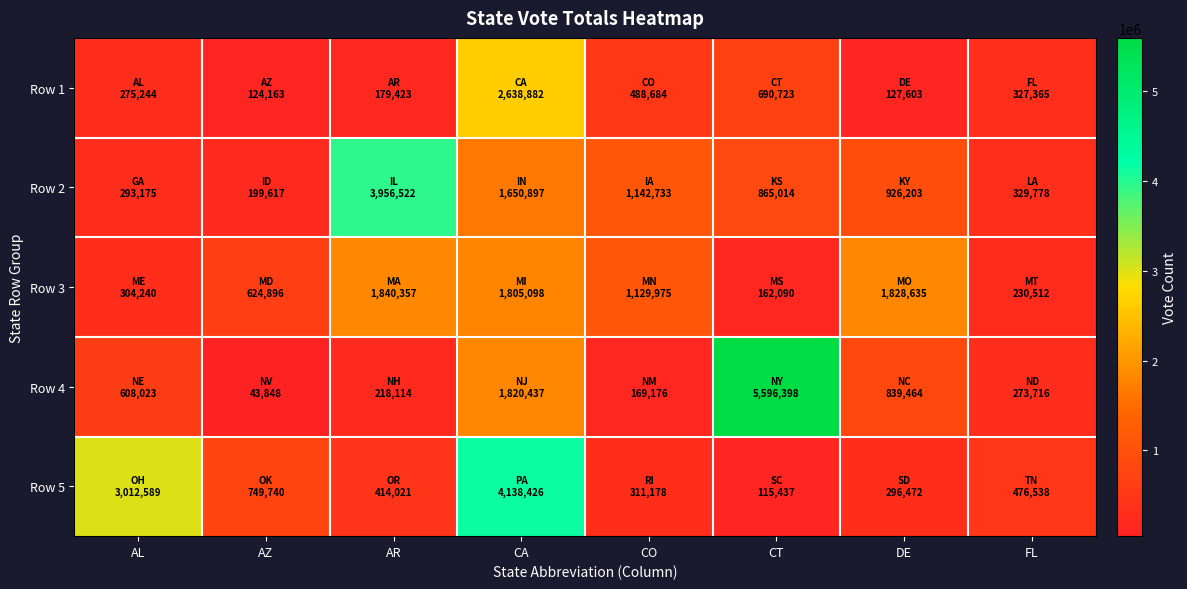

Count the number of data series in this chart.

5